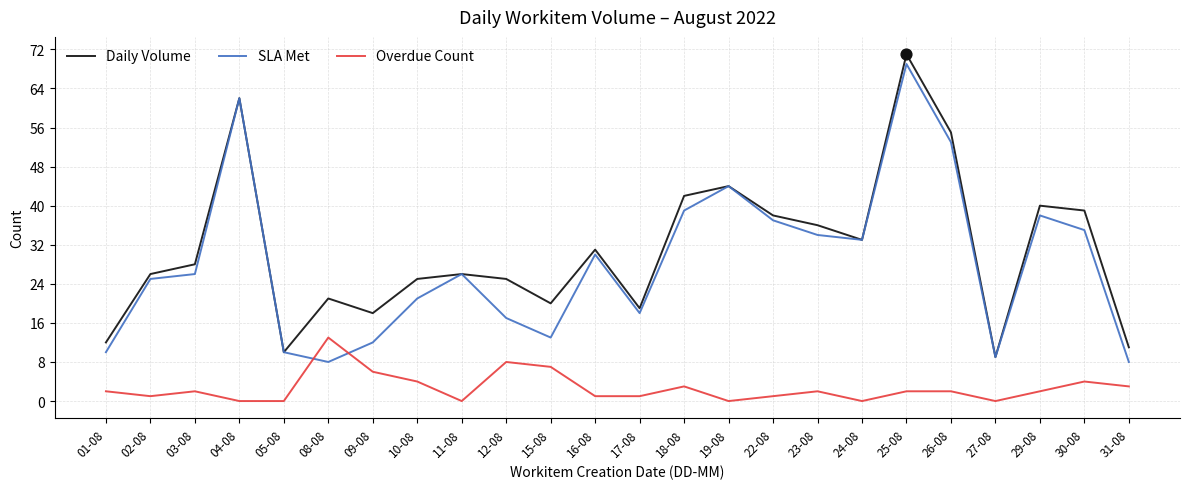

Which series has the largest total across all categories?

Daily Volume